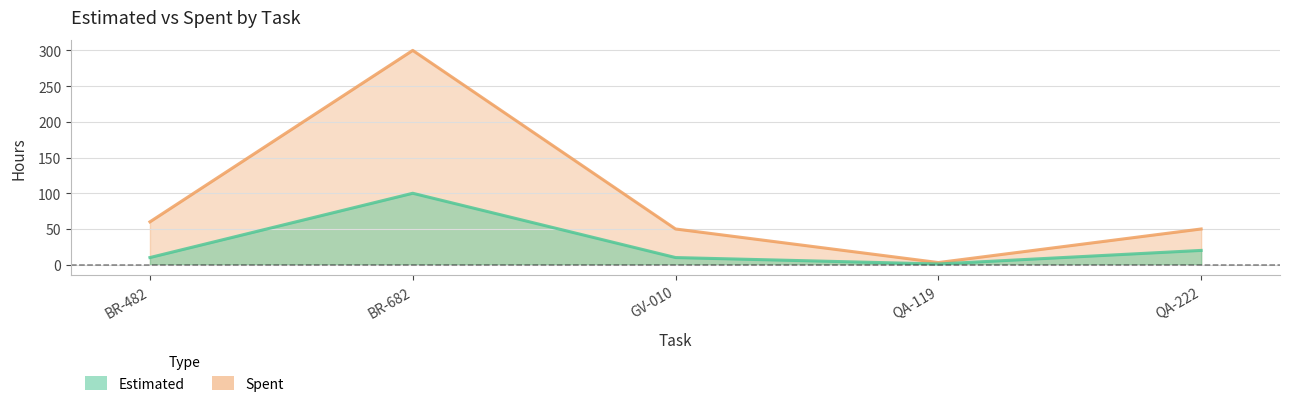

At how many categories does at least one series exceed 220?

1